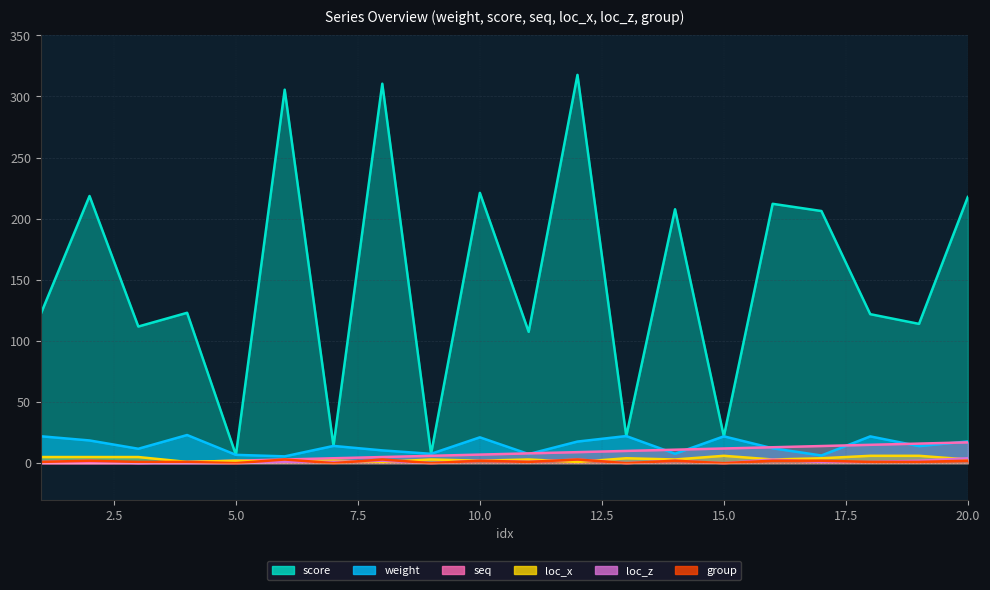

What is the difference between the maximum and minimum values in the loc_z series?

4.0